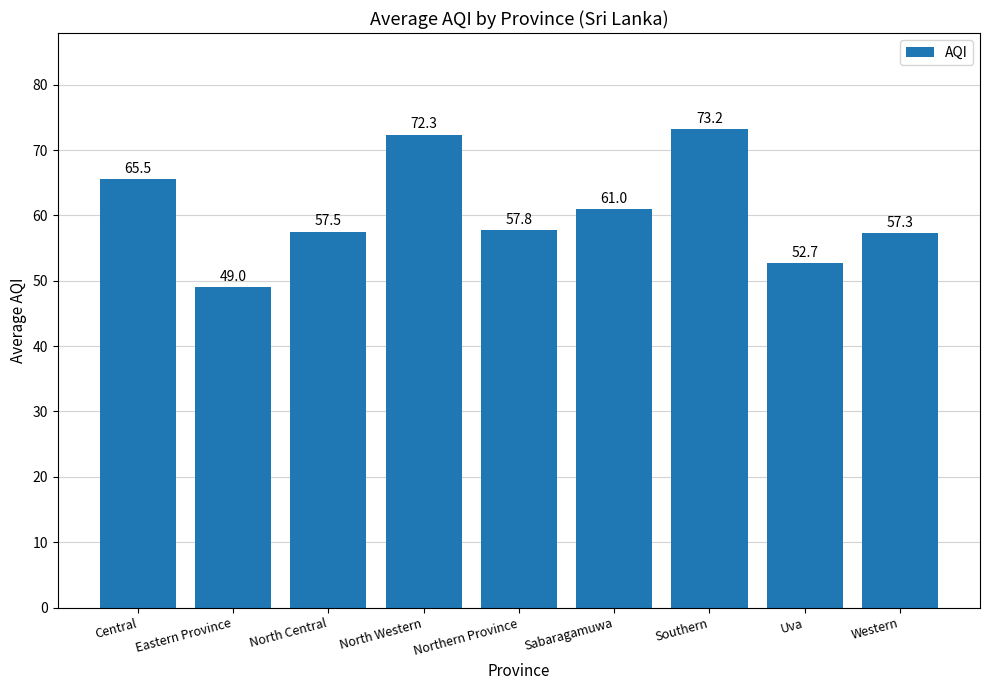

Which has a higher value, North Central or Northern Province?

Northern Province